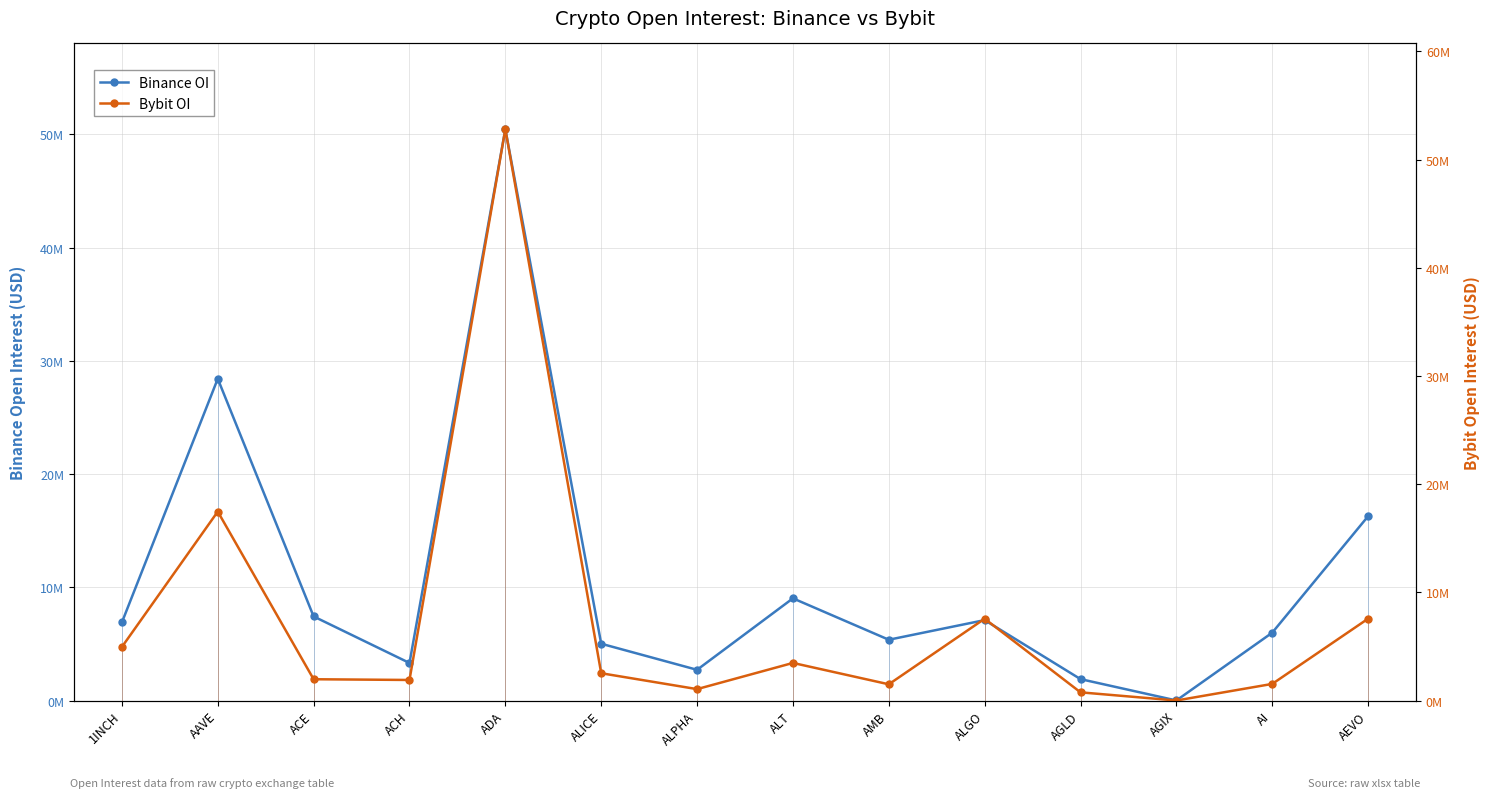

Where do Bybit OI and Binance OI first cross each other?

ACH and ADA